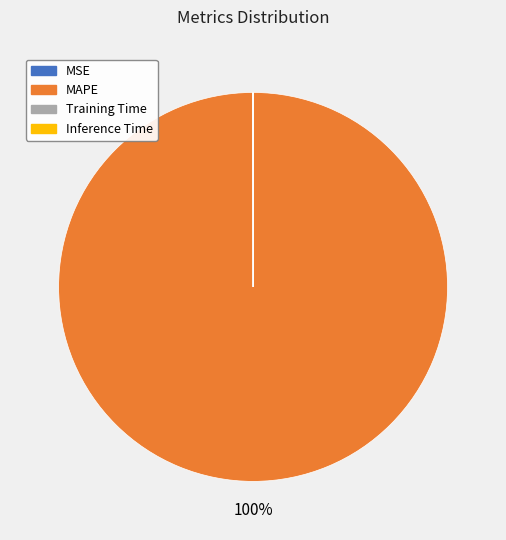

Which slice is the largest?

MAPE